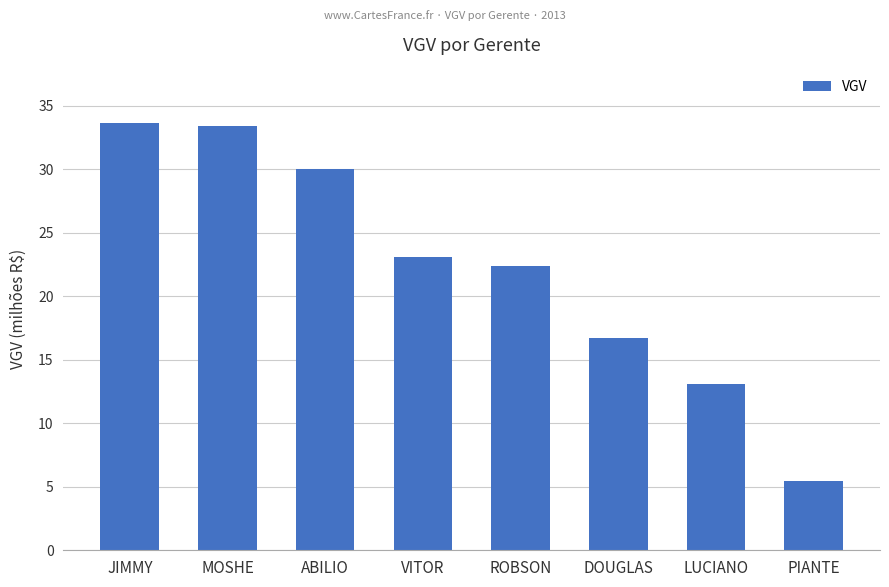

At which label is the value closest to 19572665?

ROBSON